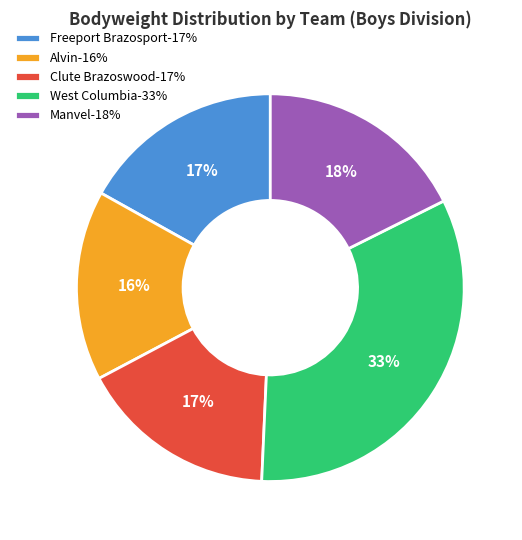

The West Columbia-33% slice represents 33% of the pie. True or false?

True